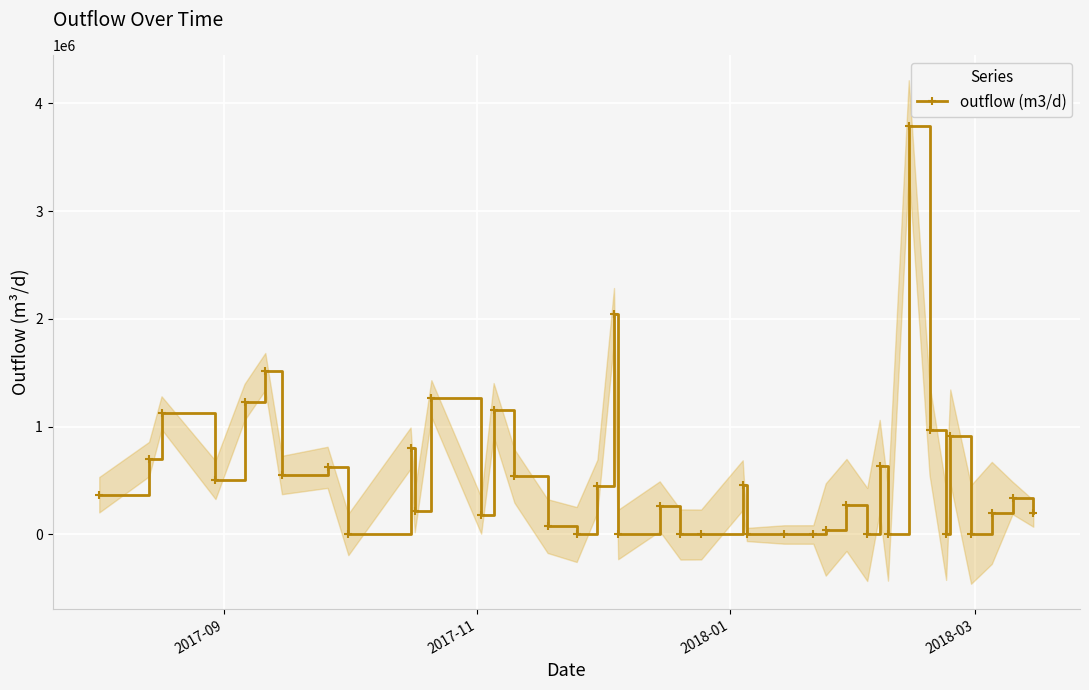

Does the chart display data point markers on the line(s)?

Yes